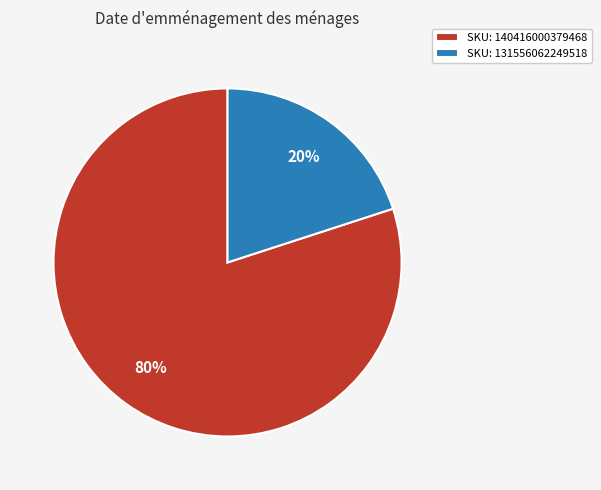

The SKU: 140416000379468 slice represents 88% of the pie. True or false?

False